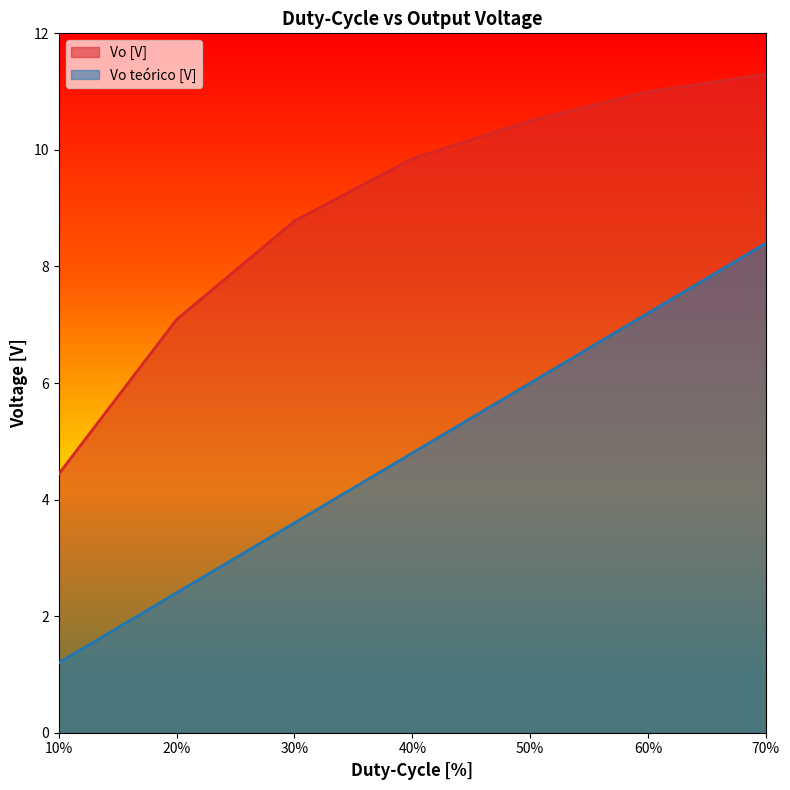

True or false: Vo teórico [V] and Vo [V] intersect in this chart.

False